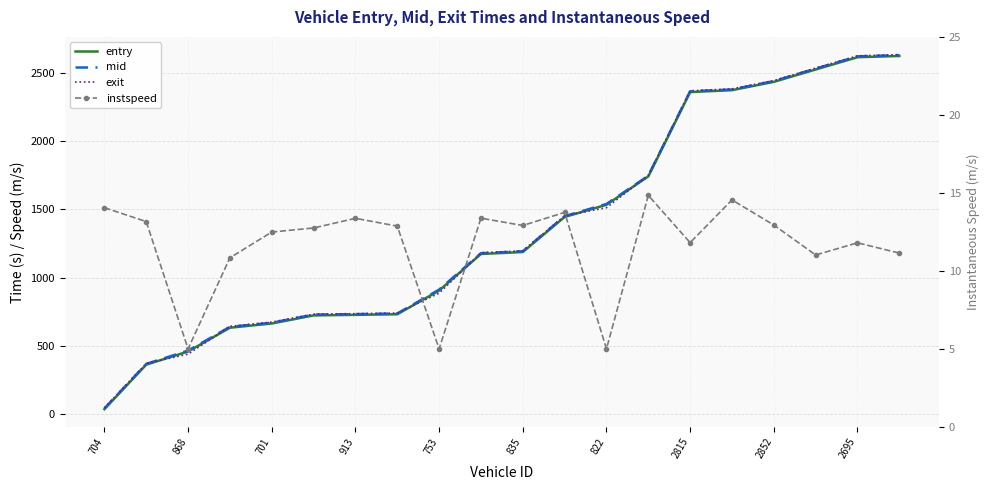

Reading right to left, transcribe all the data shown in this chart.

entry: 2622.8	2613.7	2524.0	2433.3	2372.5	2358.5	1741.2	1533.8	1444.3	1187.7	1173.4	905.6	732.1	727.9	723.7	664.5	633.6	459.4	363.3	37.5
mid: 2629.1	2620.1	2530.4	2439.3	2377.6	2364.4	1746.0	1539.3	1450.2	1193.3	1179.2	912.5	737.5	733.2	729.6	670.2	640.0	466.1	369.0	42.6
exit: 2632.8	2623.6	2534.2	2442.6	2381.8	2368.0	1749.8	1512.2	1453.4	1196.6	1182.4	886.5	740.9	736.4	733.0	674.7	643.8	440.2	372.2	46.8
instspeed: 11.1	11.8	11.0	12.9	14.6	11.8	14.8	5.0	13.8	12.9	13.4	5.0	12.9	13.4	12.8	12.5	10.8	5.0	13.2	14.1